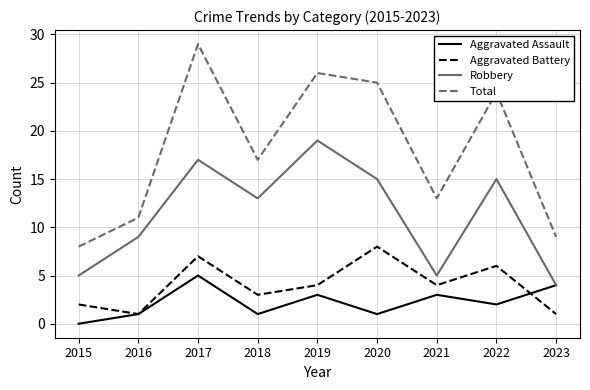

What is the highest value of the Robbery series?

19